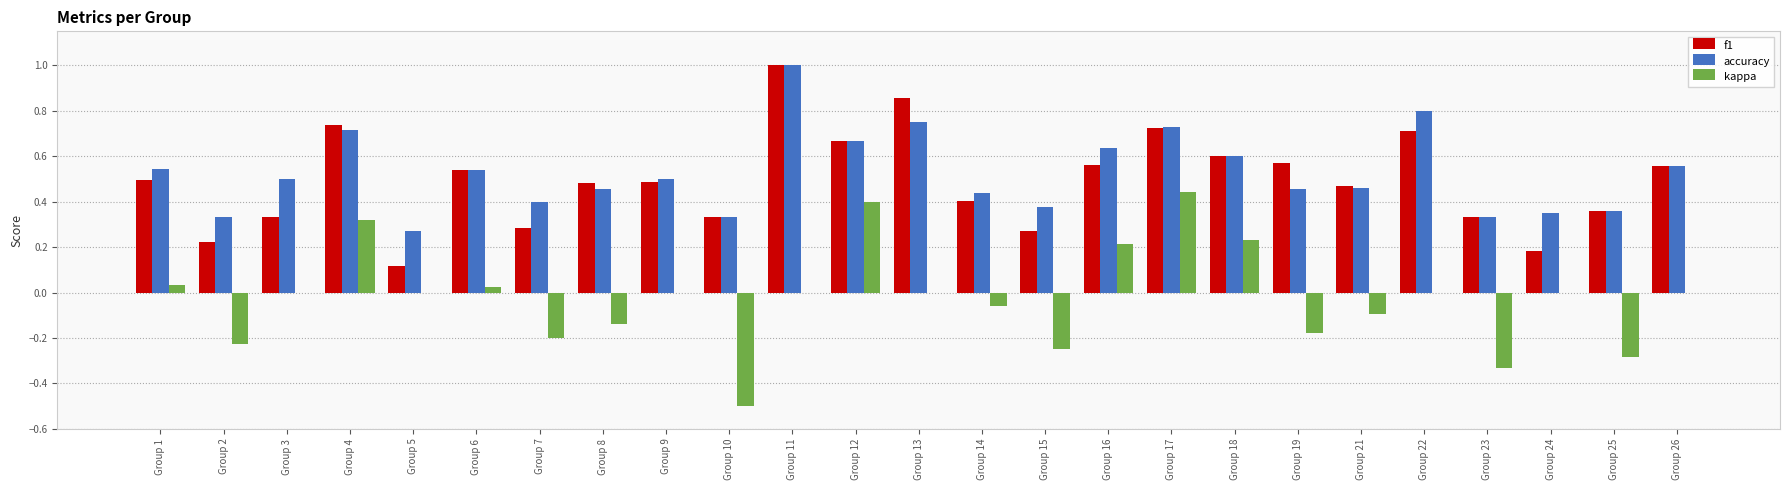

True or false: accuracy has a value of 0.6 at Group 26.

True